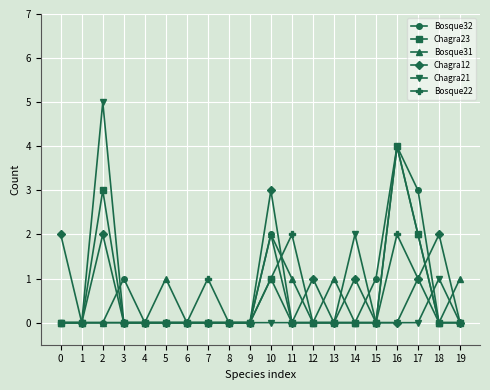

Reading right to left, transcribe all the data shown in this chart.

Bosque32: 19=0	18=0	17=3	16=4	15=1	14=0	13=0	12=0	11=0	10=2	9=0	8=0	7=0	6=0	5=0	4=0	3=1	2=0	1=0	0=0
Chagra23: 19=0	18=0	17=2	16=4	15=0	14=0	13=0	12=0	11=0	10=1	9=0	8=0	7=0	6=0	5=0	4=0	3=0	2=3	1=0	0=0
Bosque31: 19=1	18=0	17=2	16=4	15=0	14=0	13=1	12=0	11=1	10=2	9=0	8=0	7=0	6=0	5=1	4=0	3=0	2=0	1=0	0=0
Chagra12: 19=0	18=2	17=1	16=0	15=0	14=1	13=0	12=1	11=0	10=3	9=0	8=0	7=0	6=0	5=0	4=0	3=0	2=2	1=0	0=2
Chagra21: 19=0	18=1	17=0	16=0	15=0	14=2	13=0	12=0	11=0	10=0	9=0	8=0	7=0	6=0	5=0	4=0	3=0	2=5	1=0	0=0
Bosque22: 19=0	18=0	17=1	16=2	15=0	14=0	13=0	12=0	11=2	10=1	9=0	8=0	7=1	6=0	5=0	4=0	3=0	2=0	1=0	0=0